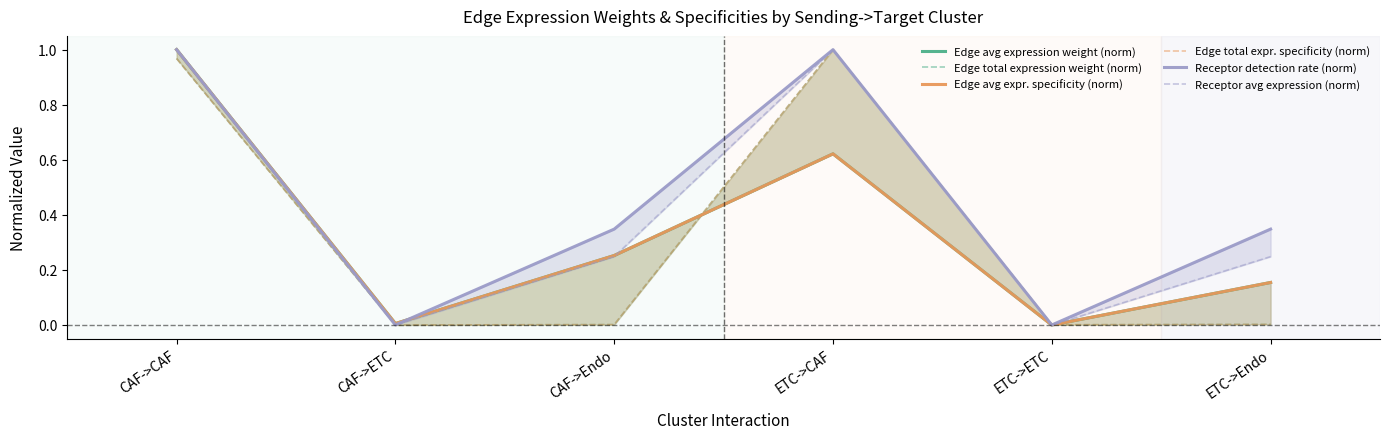

Which series ends up on top after the final intersection of Edge total expr. specificity (norm) and Edge avg expression weight (norm)?

Edge avg expression weight (norm)